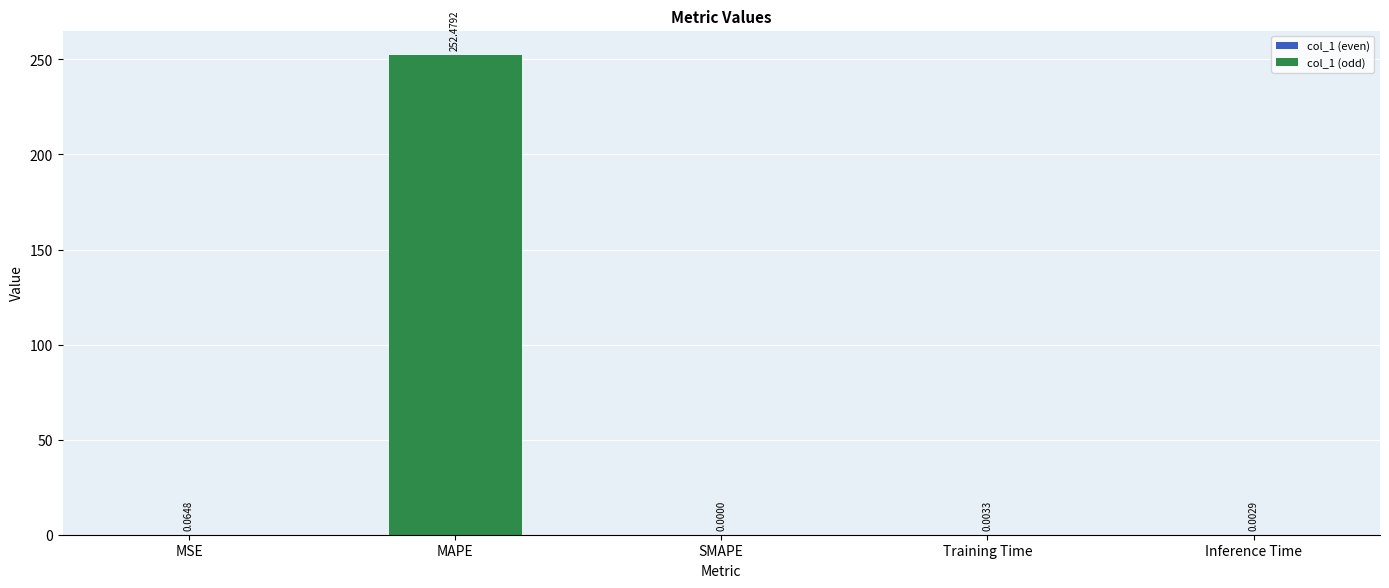

What is the sum of all values?

252.6